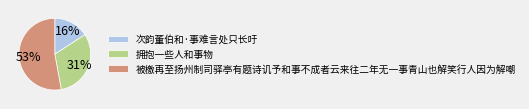

To the nearest percent, what is the difference between the 被檄再至扬州制司驿亭有题诗讥予和事不成者云来往二年无一事青山也解笑行人因为解嘲 and 拥抱一些人和事物 slice percentages?

22%